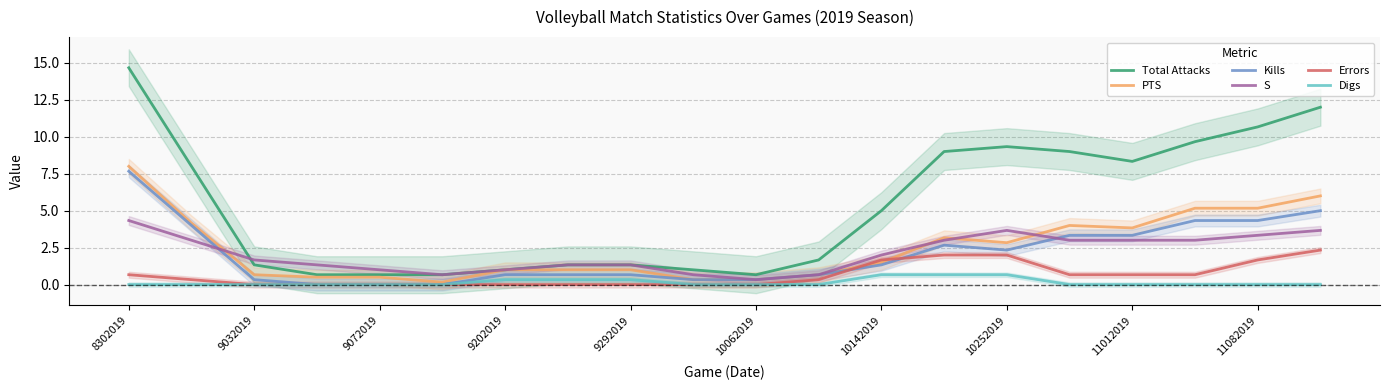

How many interior local peaks does the Kills series have?

1